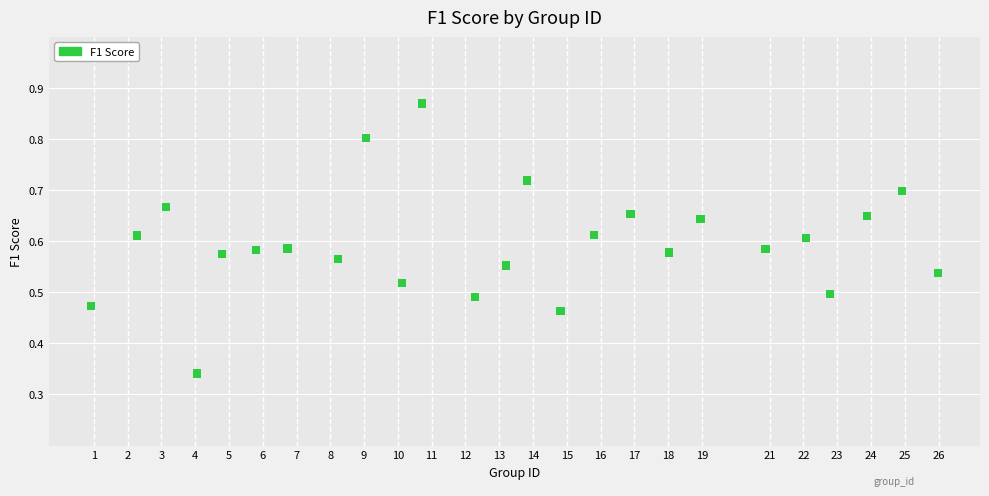

What is the range of X values (max minus min)?

25.0